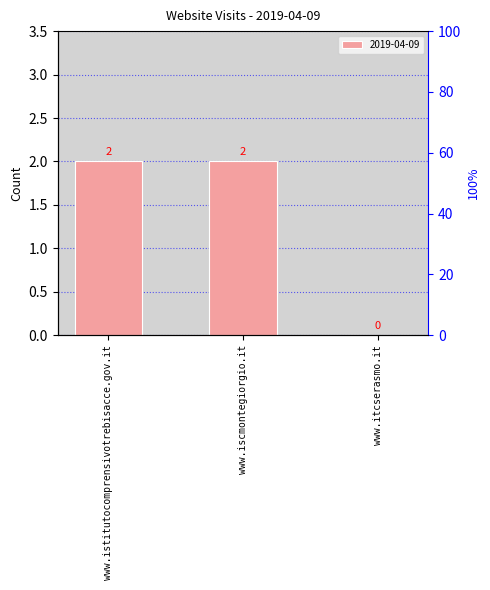

What is the maximum value shown in the chart?

2